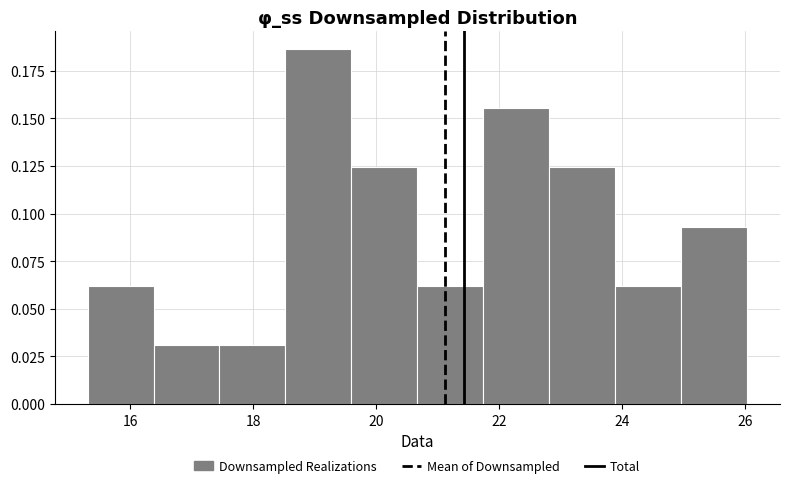

What is the height of the bar covering 23.8 to 25.0 on the x-axis? Neither the bar edges nor the heights are printed on the chart, so give them approximately, as read against the axes.

0.060